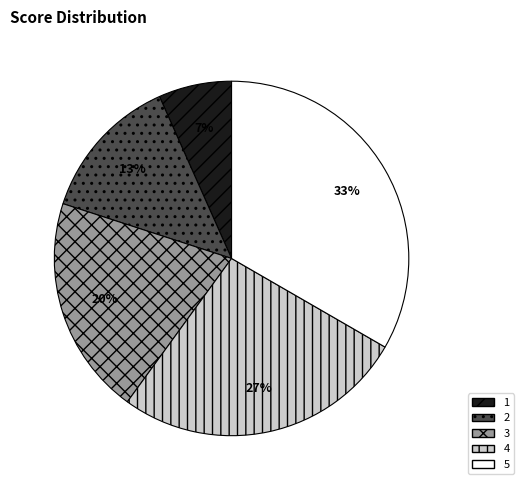

Which has a higher value, 2 or 5?

5